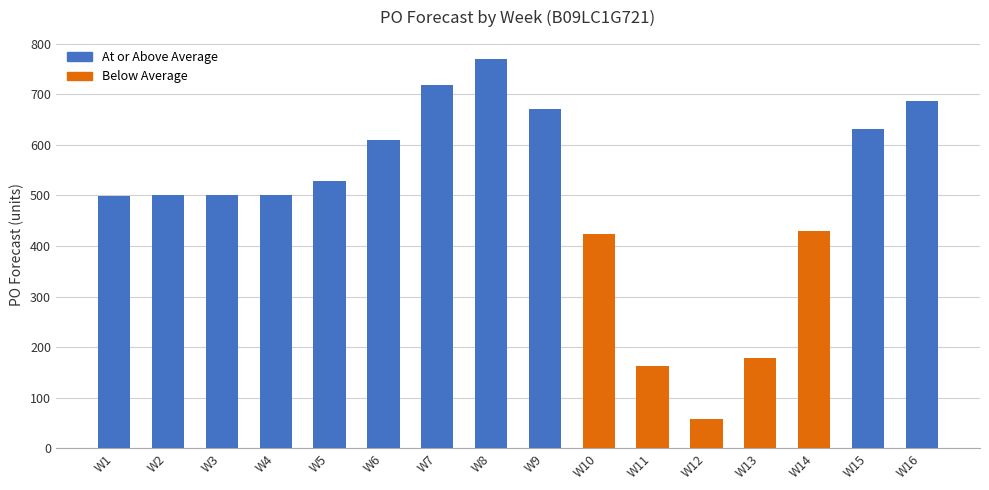

Approximately how many times larger is the value at W13 compared to W9?

0.3